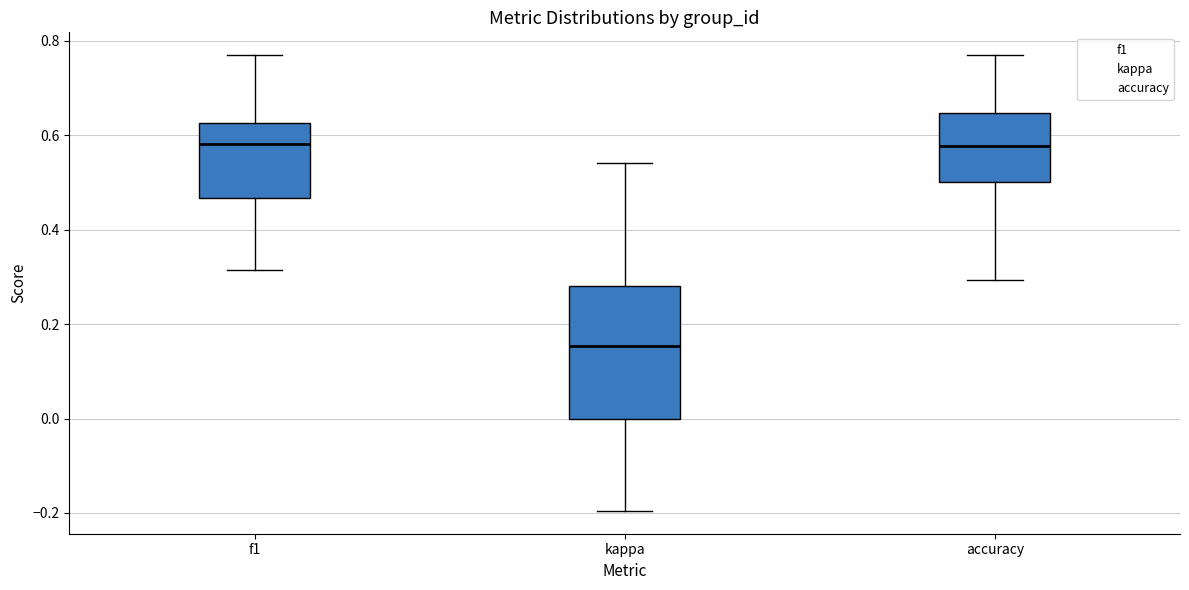

Which box has the lowest median line?

kappa